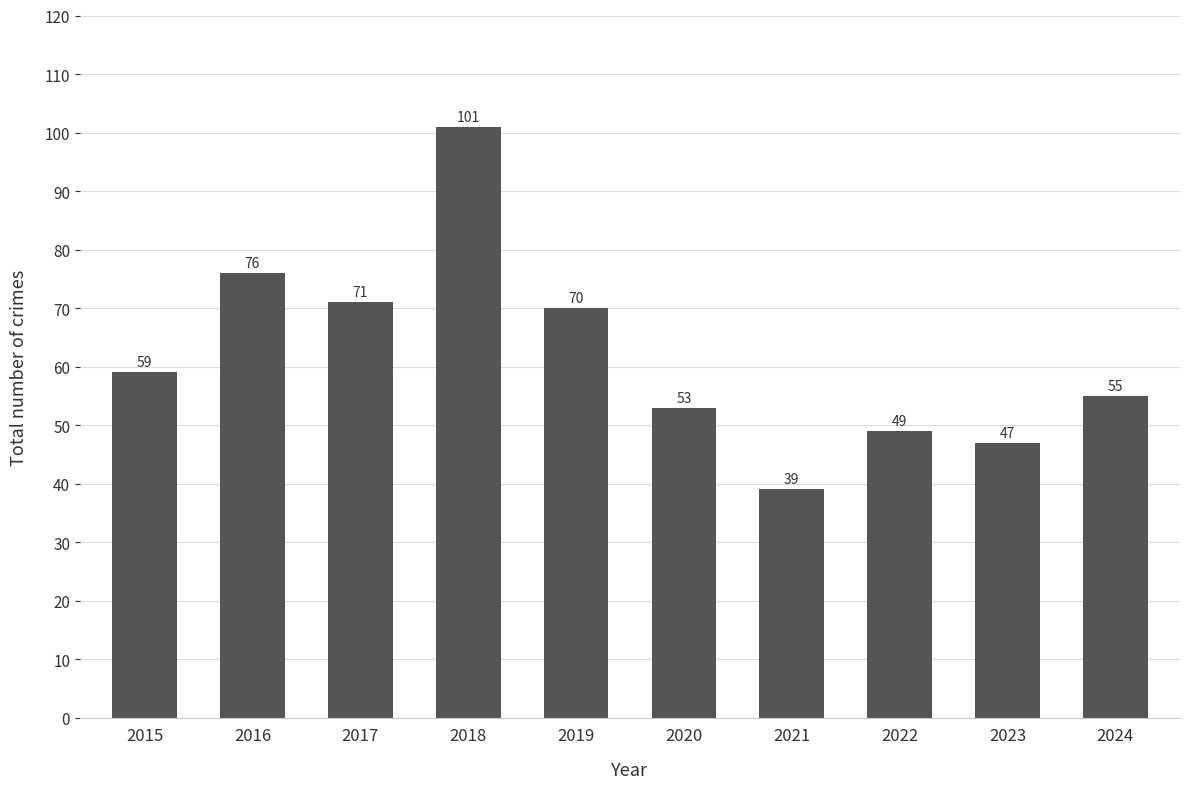

Read the value at 2019, to the nearest 10.

70